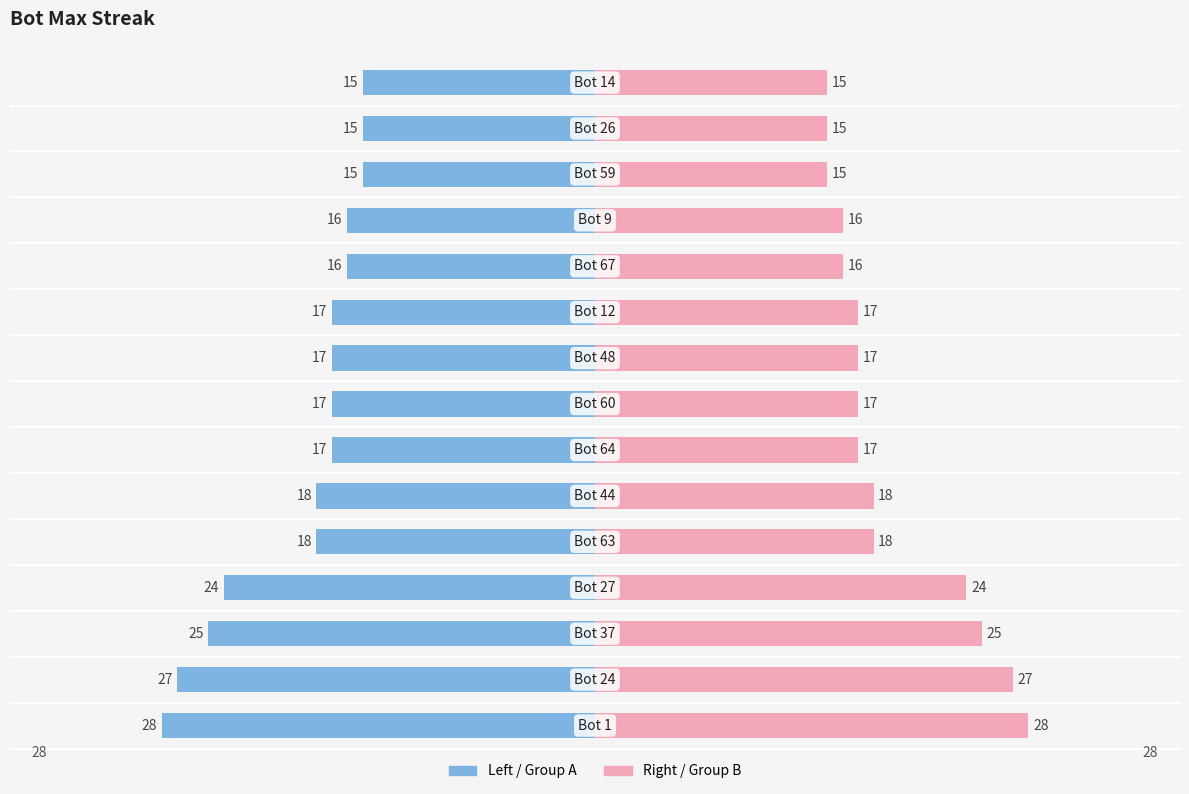

What is the average value of the maxStreak (right) series?

19